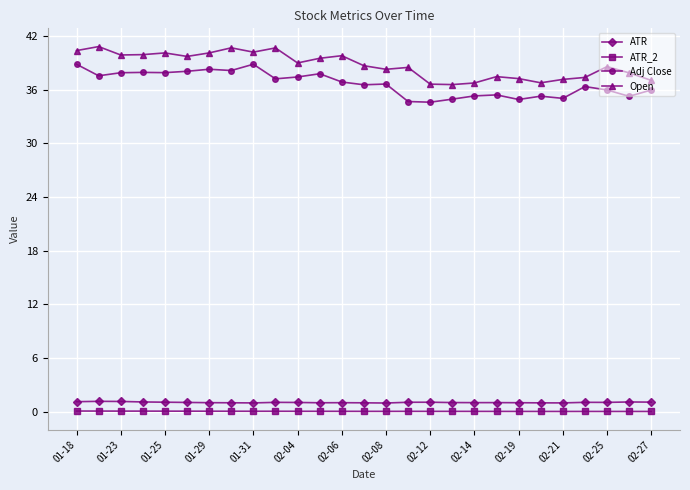

True or false: ATR and ATR_2 cross at least once.

False